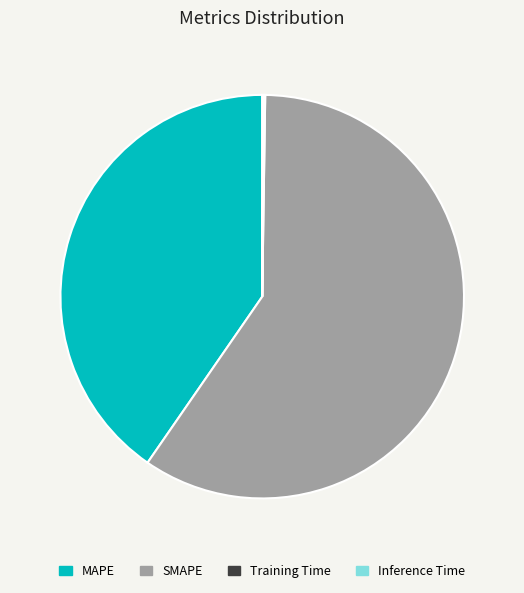

The SMAPE slice represents 54% of the pie. True or false?

False